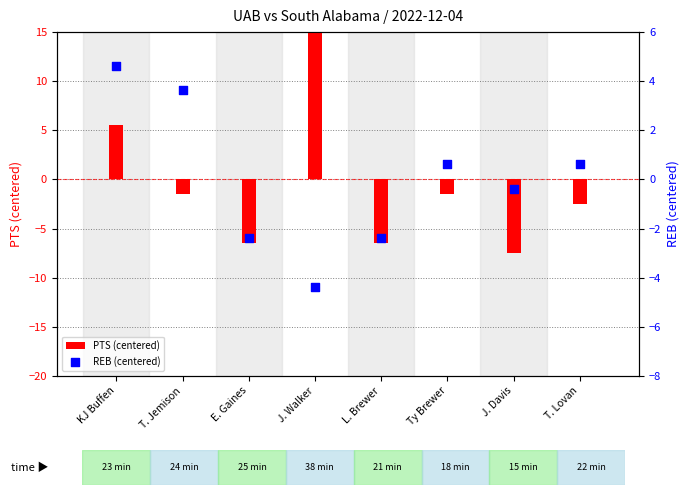

What are all the series names shown in the legend?

PTS (centered), REB (centered)